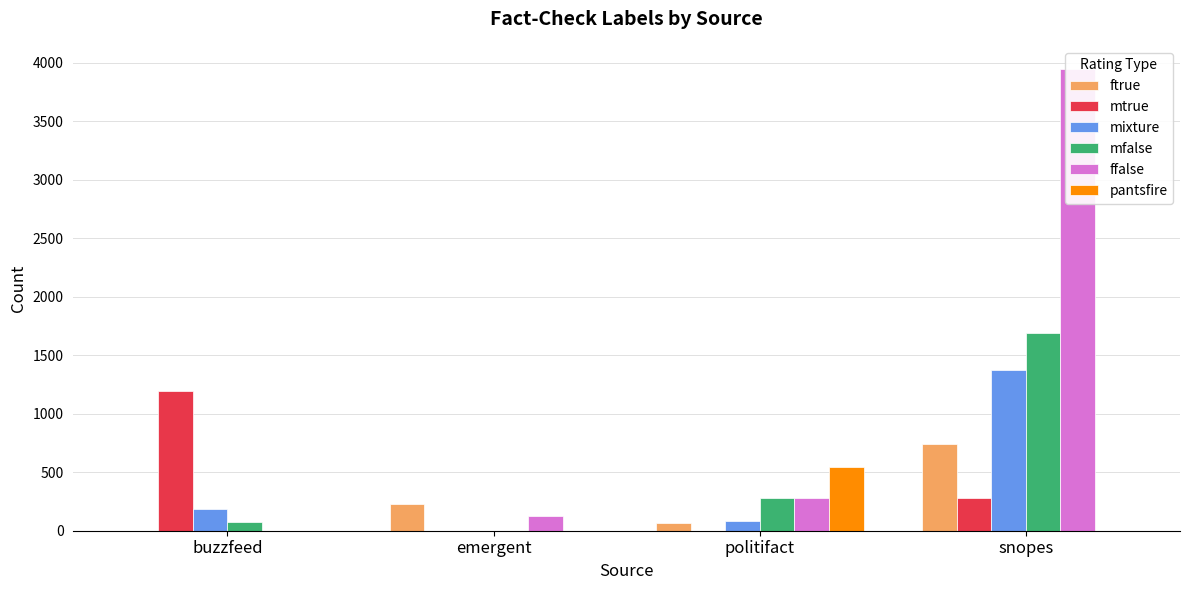

What is the maximum value shown in the chart?

3947